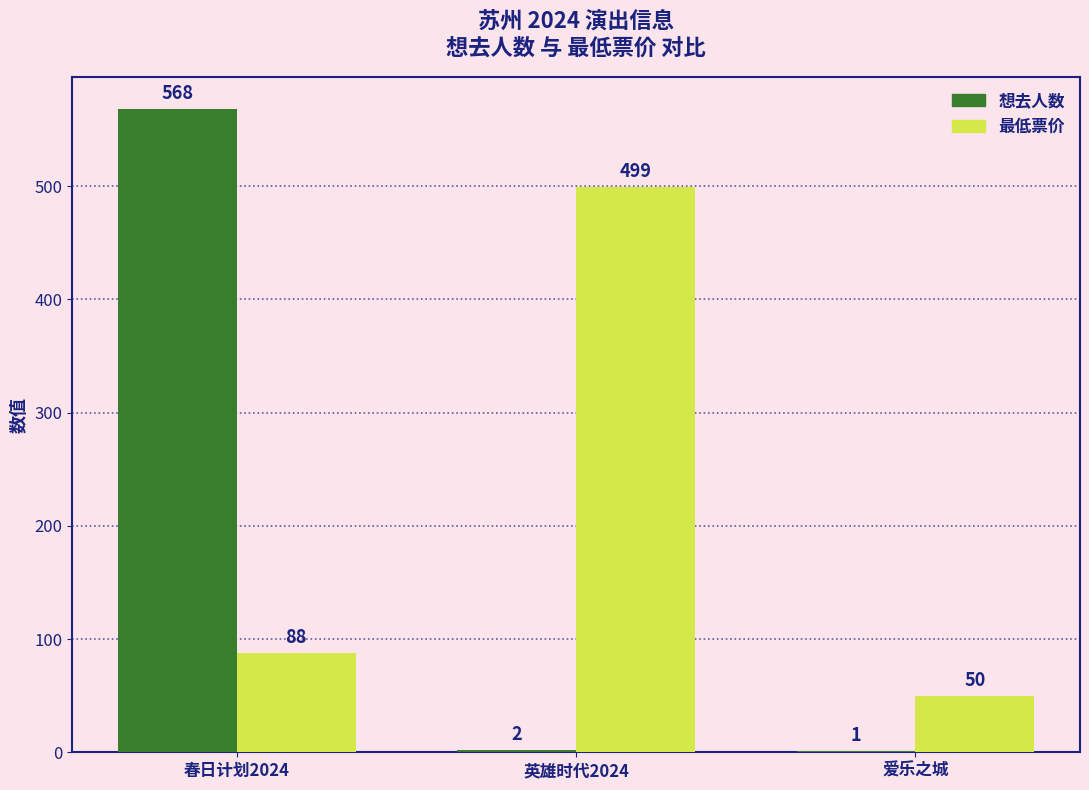

What is the difference between the 想去人数 values at 爱乐之城 and 英雄时代2024?

1